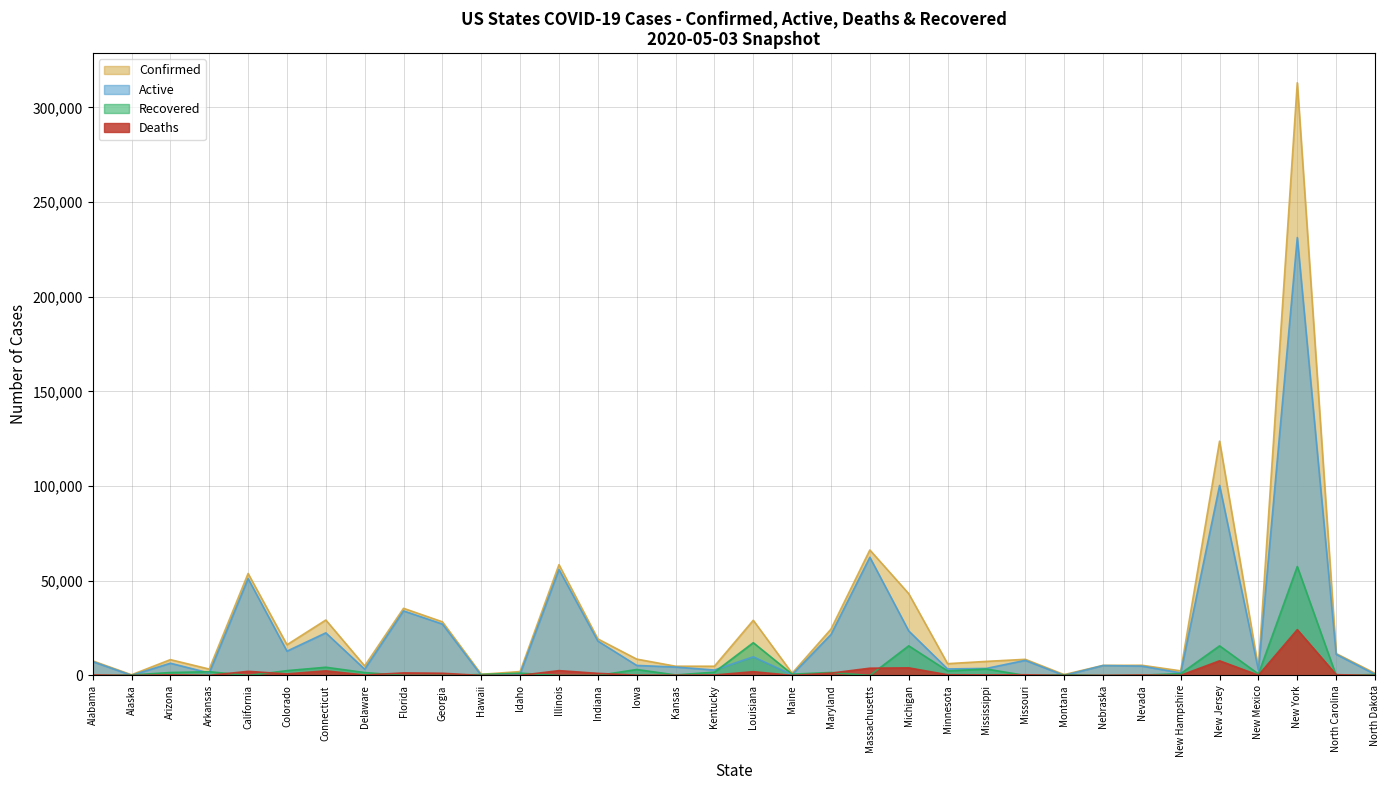

What are all the series names shown in the legend?

Confirmed, Active, Recovered, Deaths